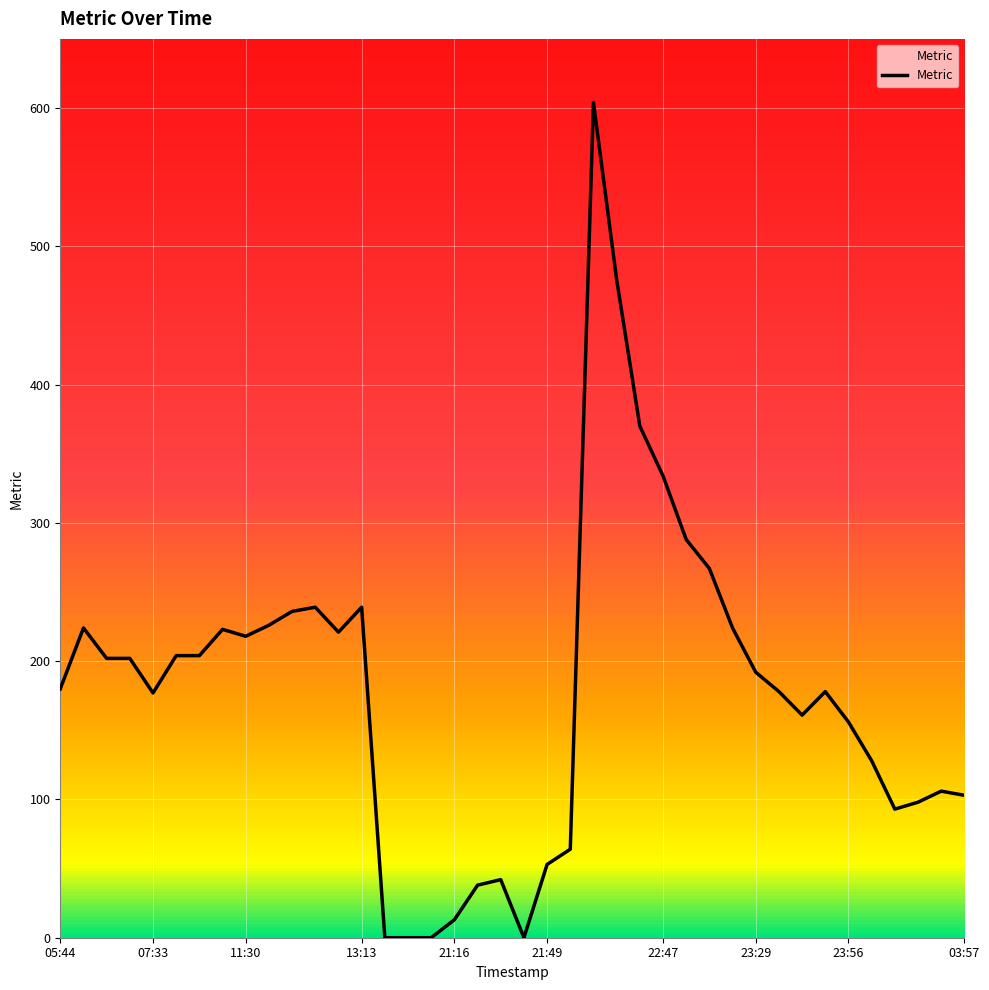

What is the difference between the maximum and minimum values?

604